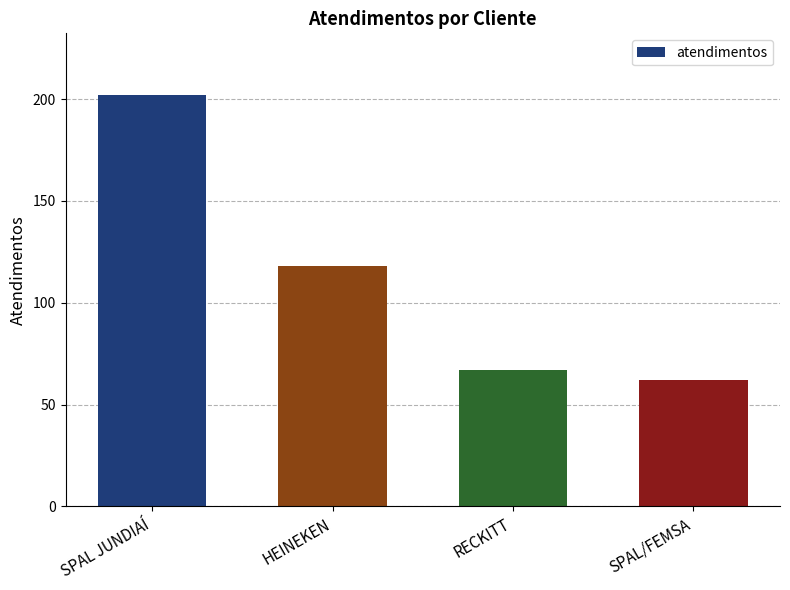

What is the label of the 1st bar from the right?

SPAL/FEMSA